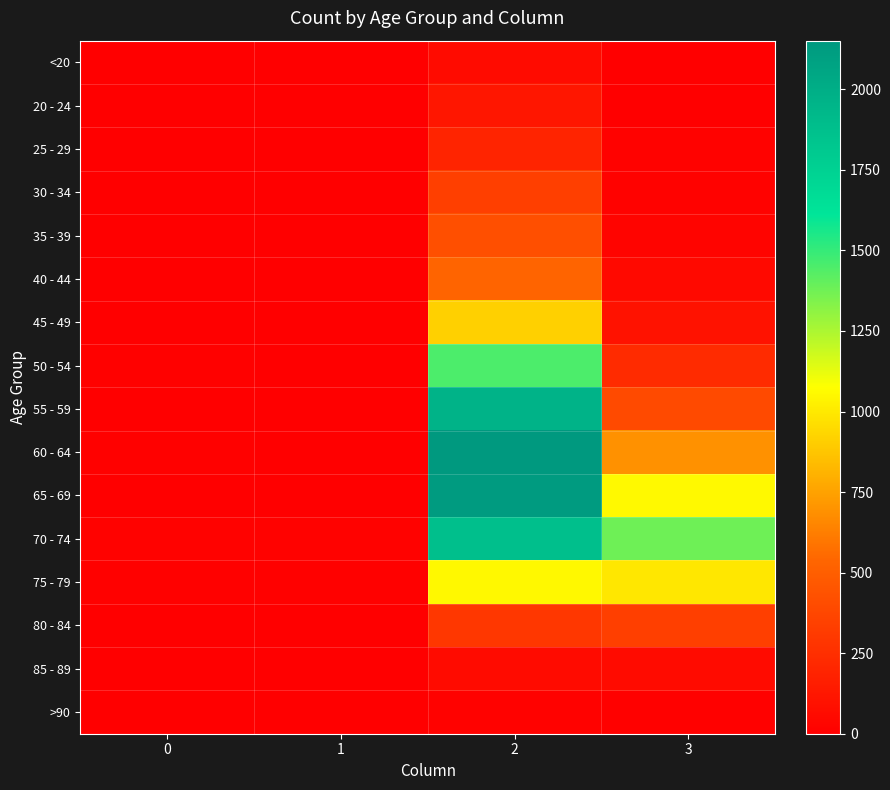

Rank the series at 3 from highest to lowest value.

70 - 74, 65 - 69, 75 - 79, 60 - 64, 55 - 59, 80 - 84, 50 - 54, 45 - 49, 85 - 89, 40 - 44, 35 - 39, 30 - 34, 25 - 29, >90, <20, 20 - 24